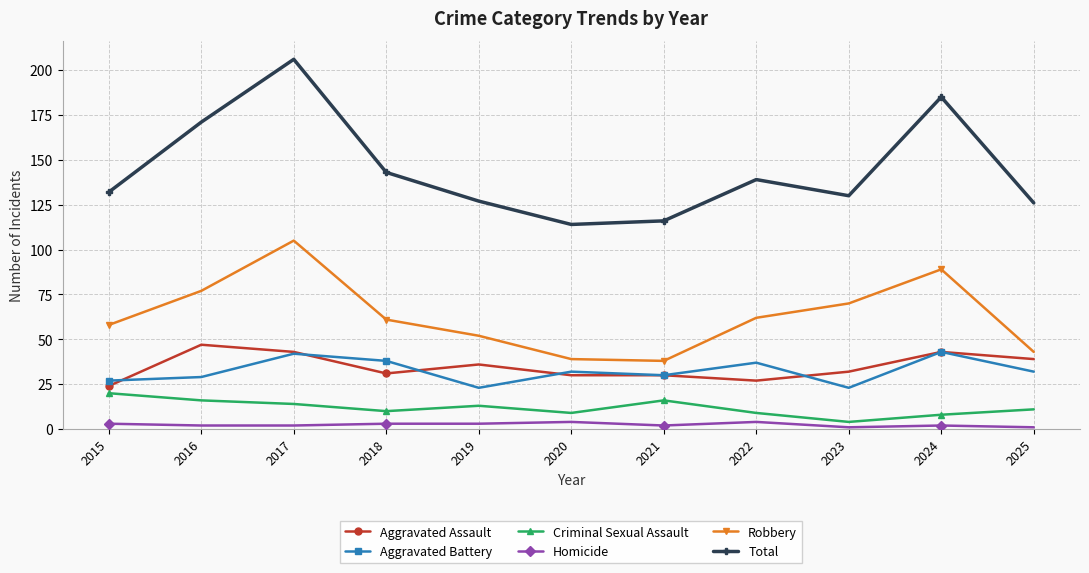

What is the difference between the Criminal Sexual Assault values at 2017 and 2025?

3